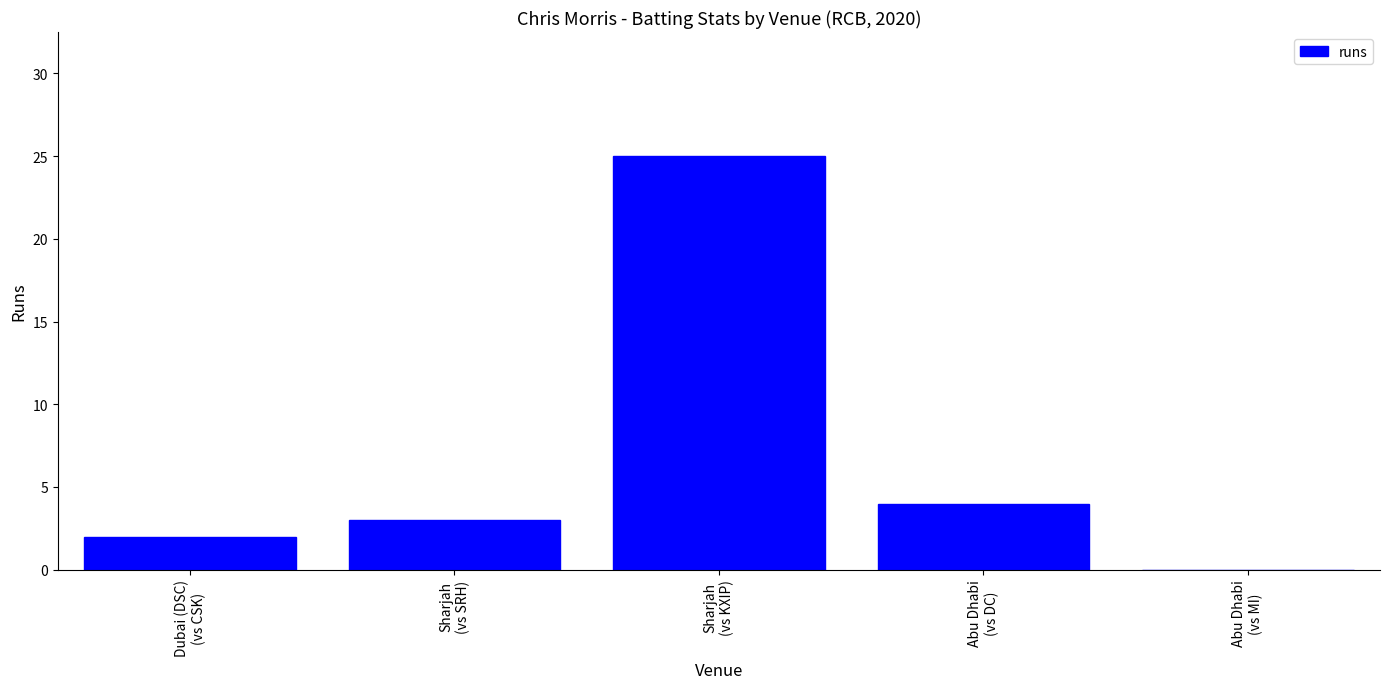

Reading left to right, list all the values displayed in this chart.

2	3	25	4	0